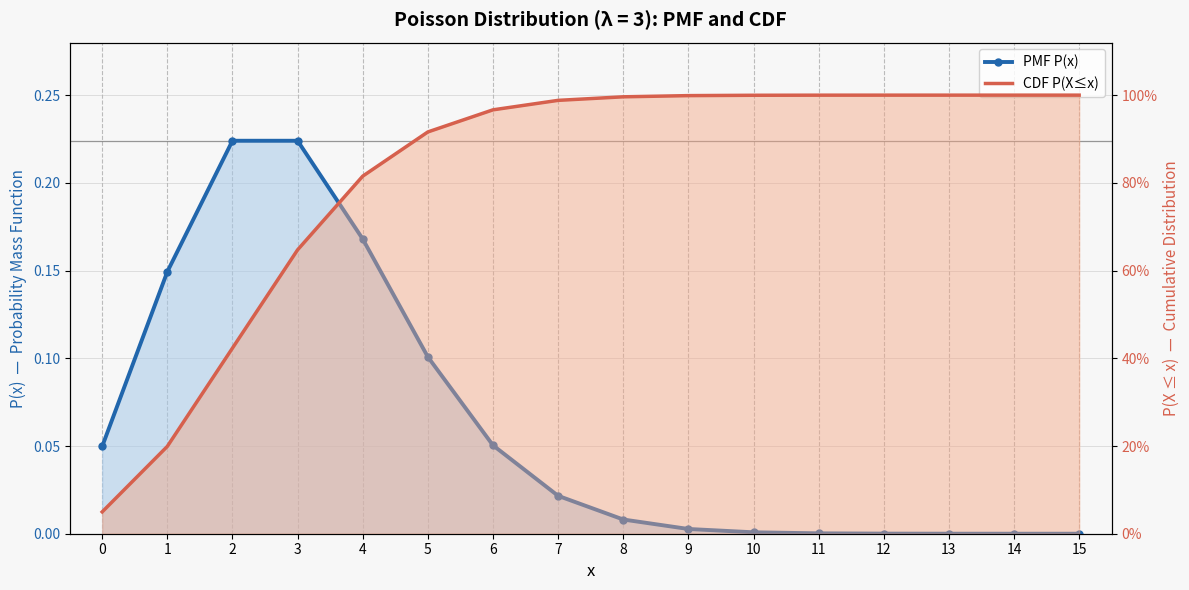

Is the value of CDF P(X≤x) at 3 greater than the value of PMF P(x) at 0?

Yes